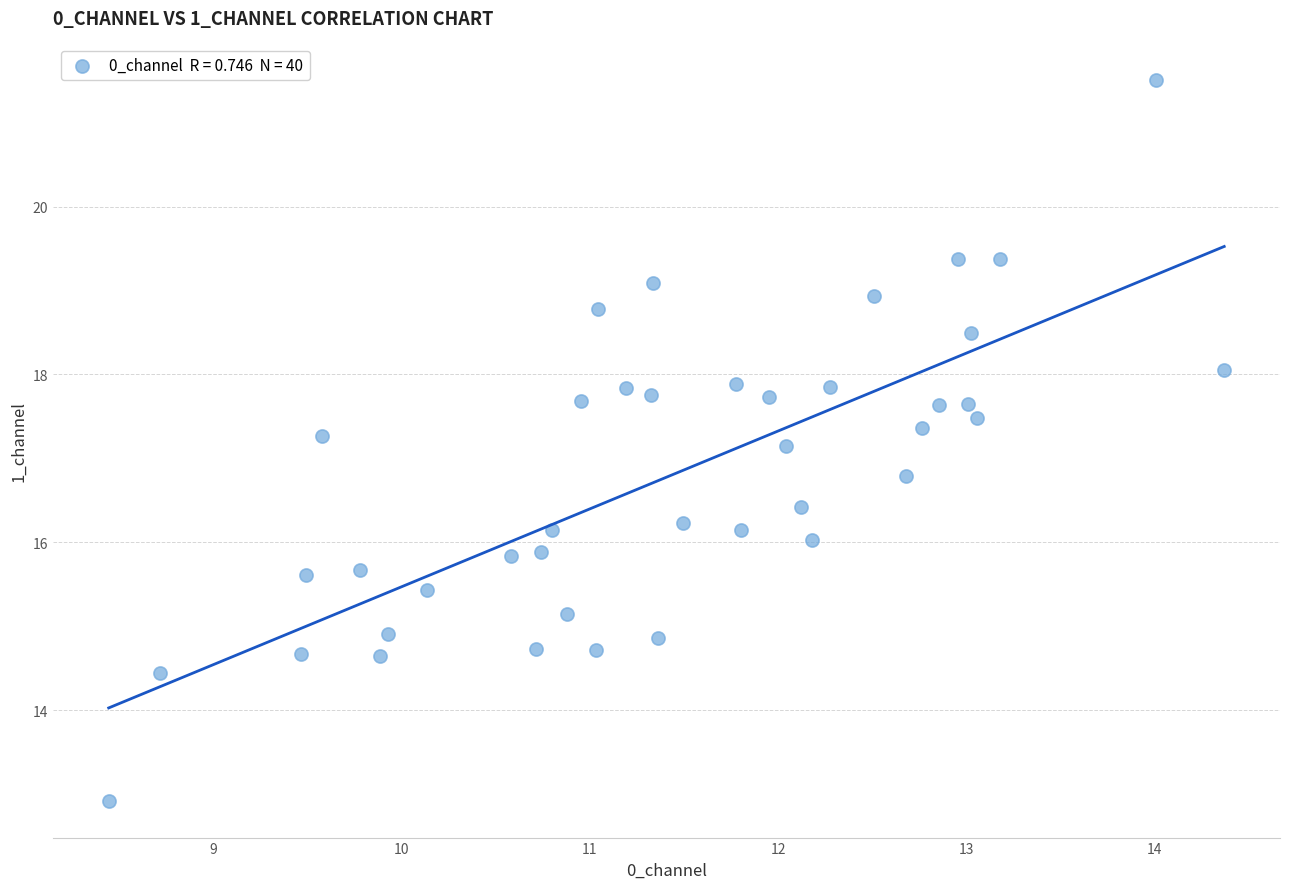

What is the range of X values (max minus min)?

5.9